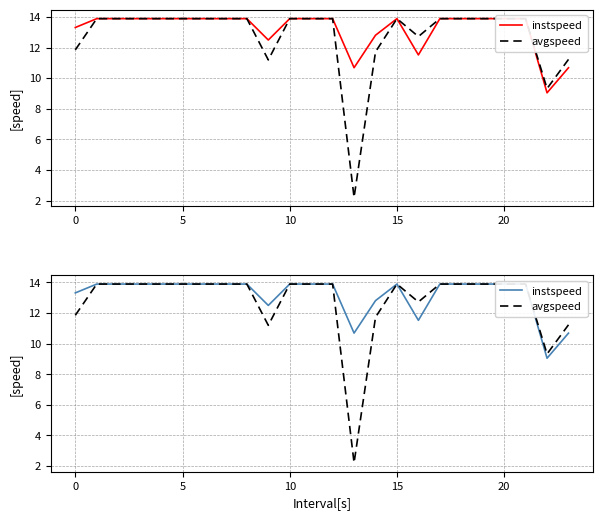

Reading left to right, list all the values displayed in this chart.

instspeed: 13.3	13.9	13.9	13.9	13.9	13.9	13.9	13.9	13.9	12.5	13.9	13.9	13.9	10.7	12.8	13.9	11.5	13.9	13.9	13.9	13.9	13.9	9.0	10.7
avgspeed: 11.9	13.9	13.9	13.9	13.9	13.9	13.9	13.9	13.9	11.2	13.9	13.9	13.9	2.2	11.7	13.9	12.7	13.9	13.9	13.9	13.9	13.9	9.3	11.2